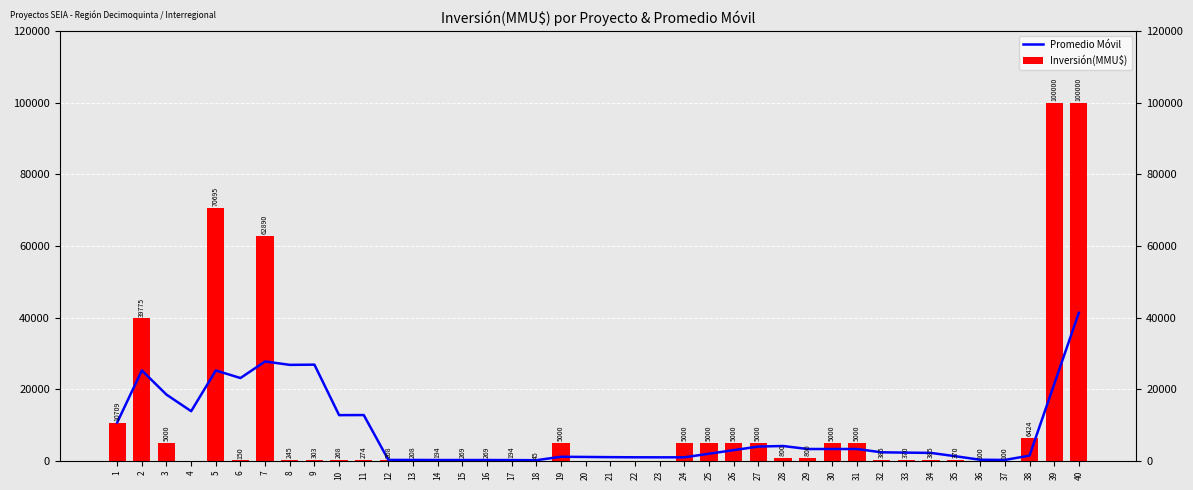

What is the difference between the maximum and minimum values in the Promedio Móvil series?

41130.6